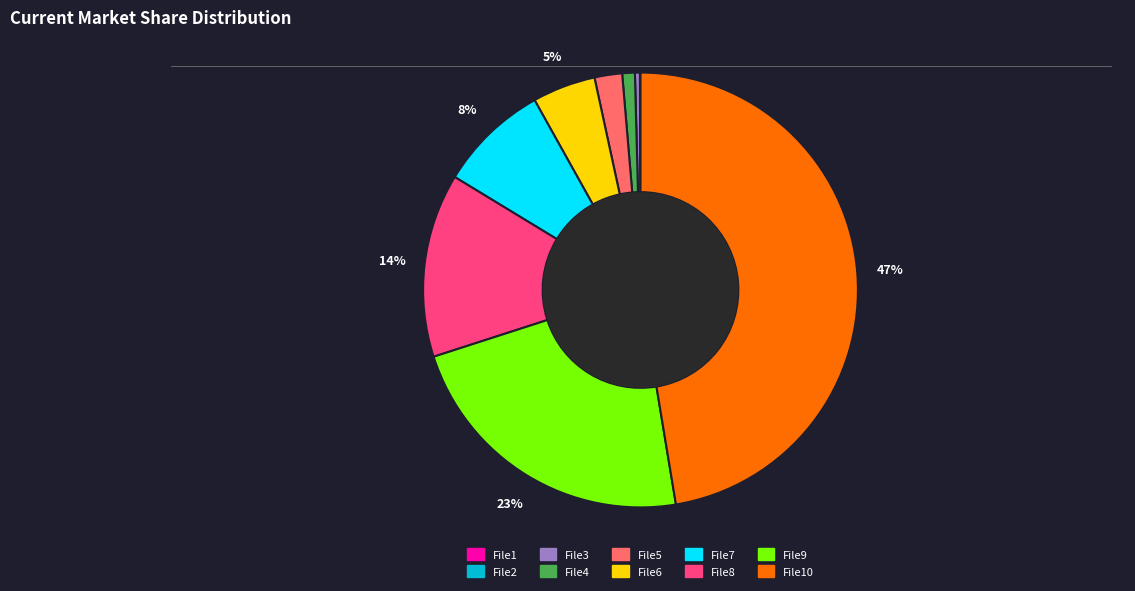

Do File9 and File4 together represent more than half of the pie?

No